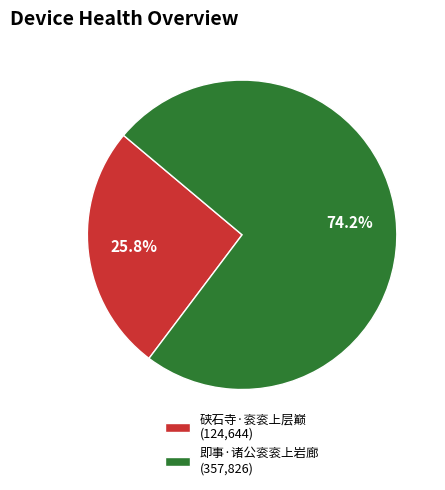

How many slices are in this pie chart?

2